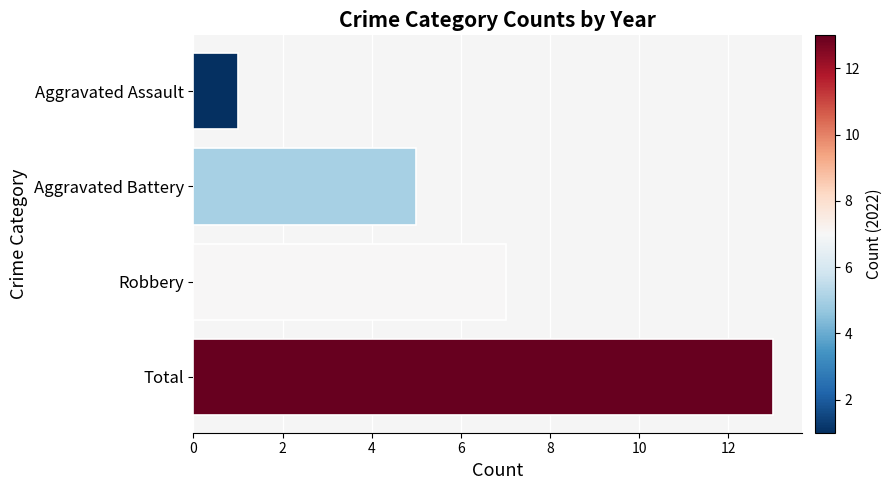

Reading top to bottom, what are all the values shown in this chart?

1	5	7	13